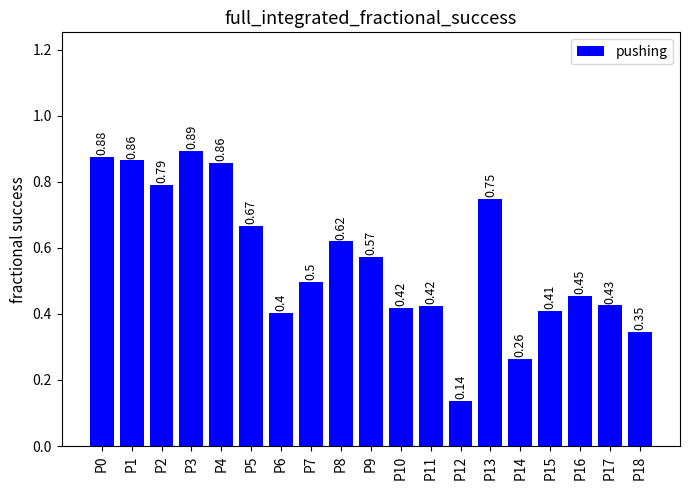

What is the change in value from P1 to P11?

-0.4